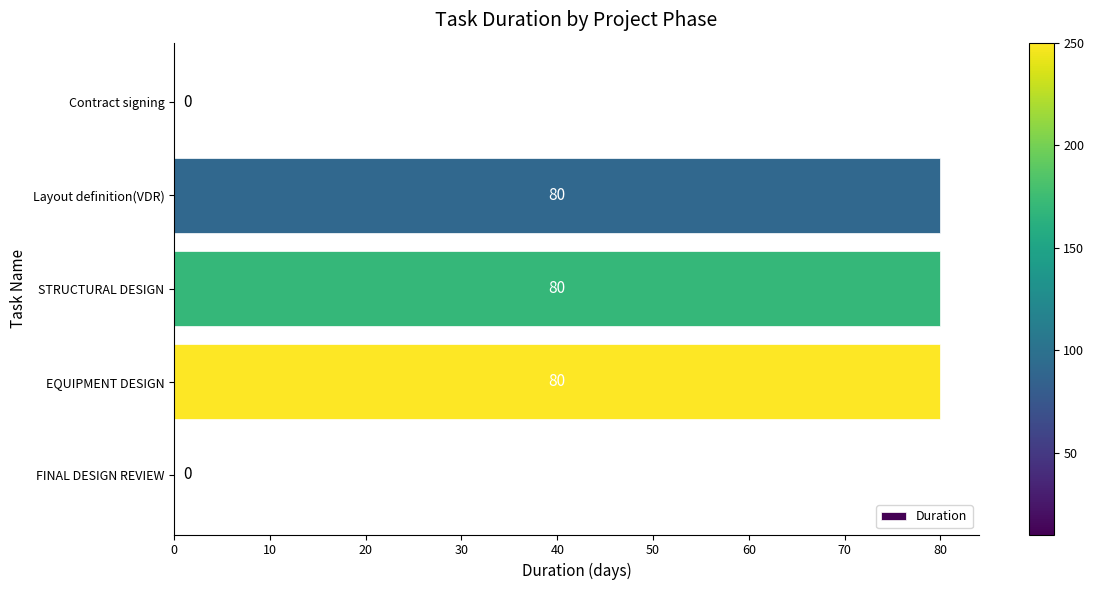

What is the maximum value shown in the chart?

80